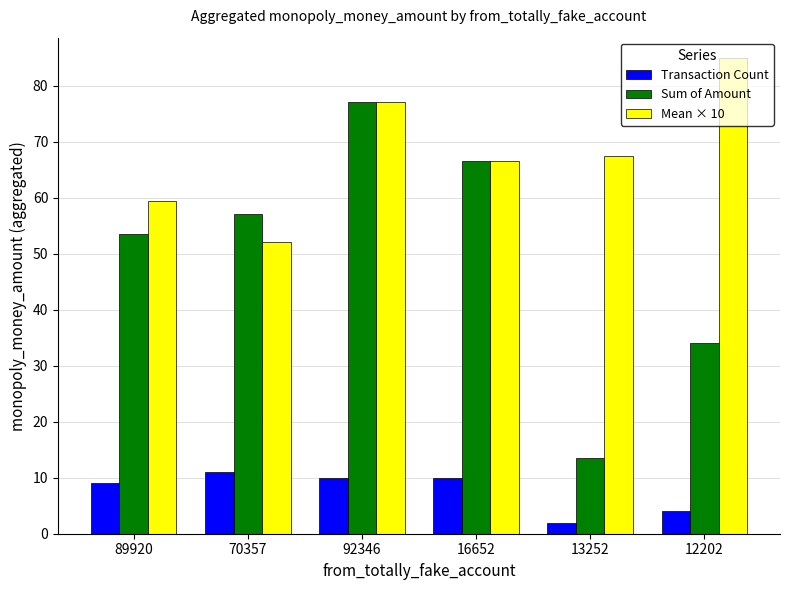

How many values in the Sum of Amount series are below 57?

3